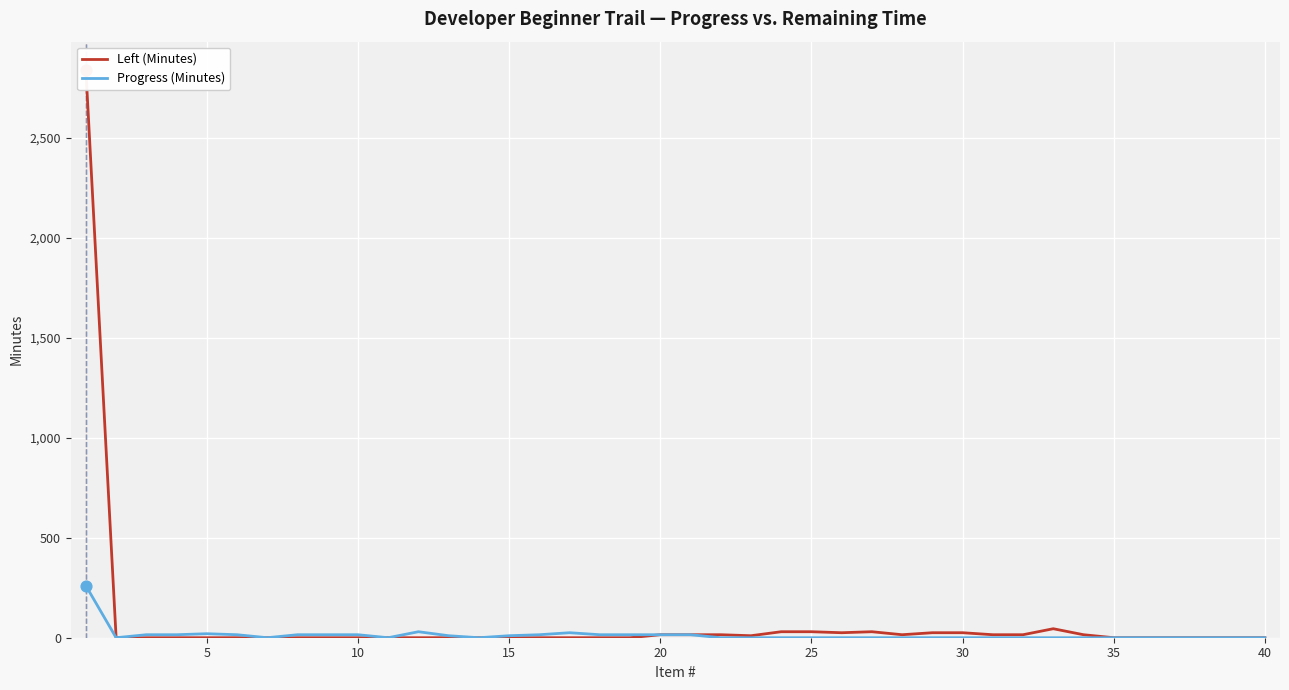

Which series contains the highest Y value?

Left (Minutes)